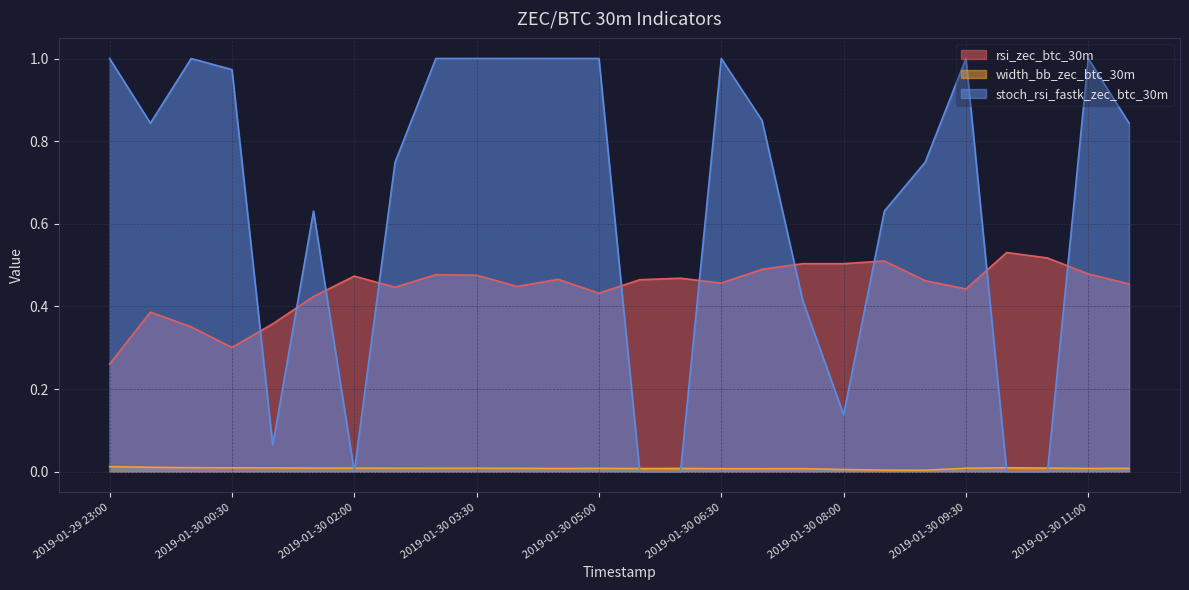

Rank the series by their average value, from lowest to highest.

width_bb_zec_btc_30m, rsi_zec_btc_30m, stoch_rsi_fastk_zec_btc_30m